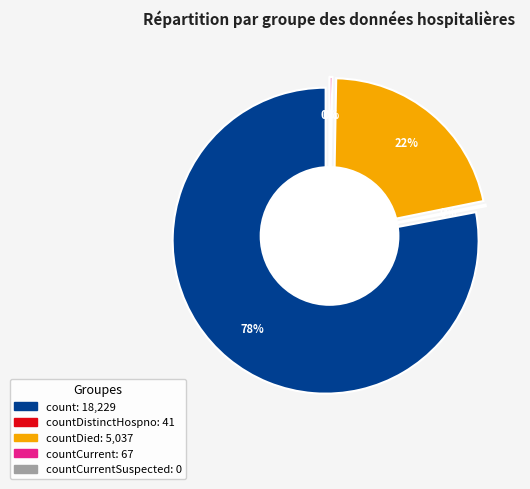

Which has a higher value, countDied or countDistinctHospno?

countDied